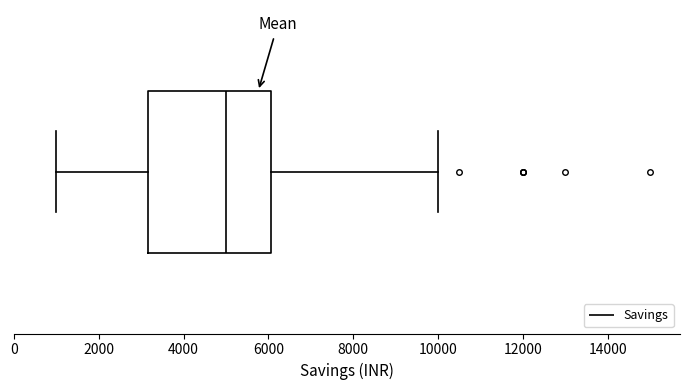

Read this box plot against the x-axis: the position of the median line, the range covered by the box, and the ends of both whiskers. The values are not printed on the chart, so give them approximately, as read against the axis.

median 5000, box 3200 to 6000, whiskers 1000 to 10000